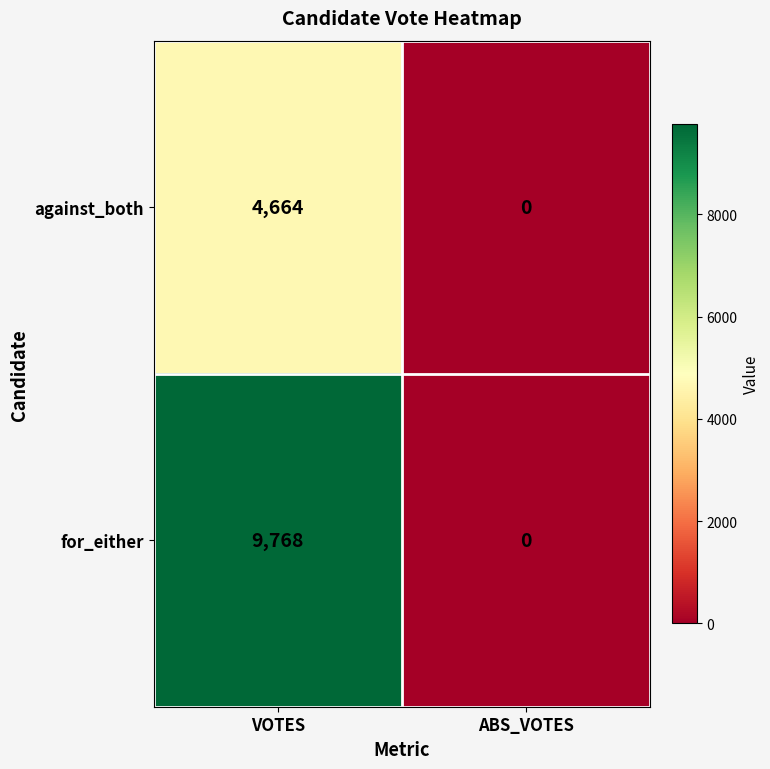

What is the maximum value shown in the chart?

9768